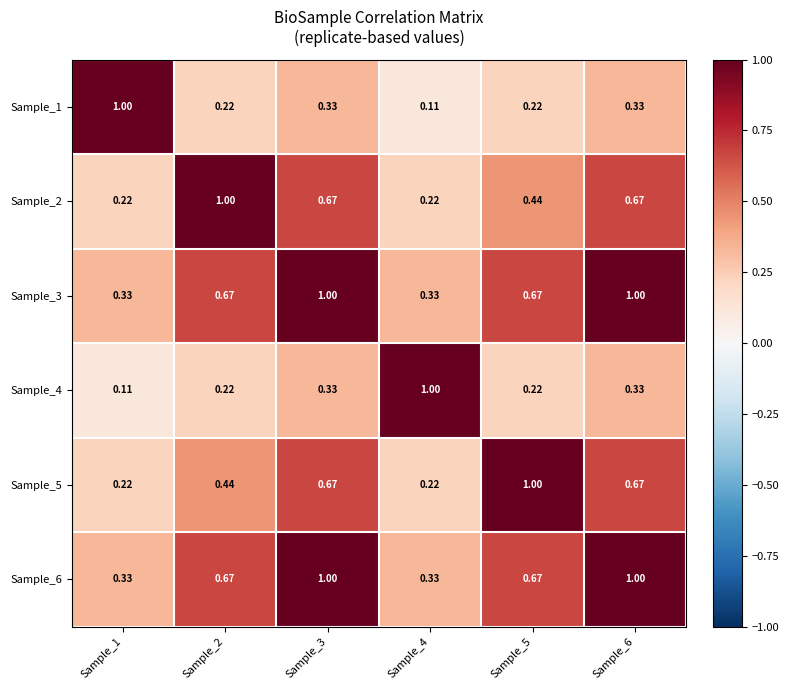

Is the value of Sample_1 at Sample_1 greater than the value of Sample_3 at Sample_1?

Yes